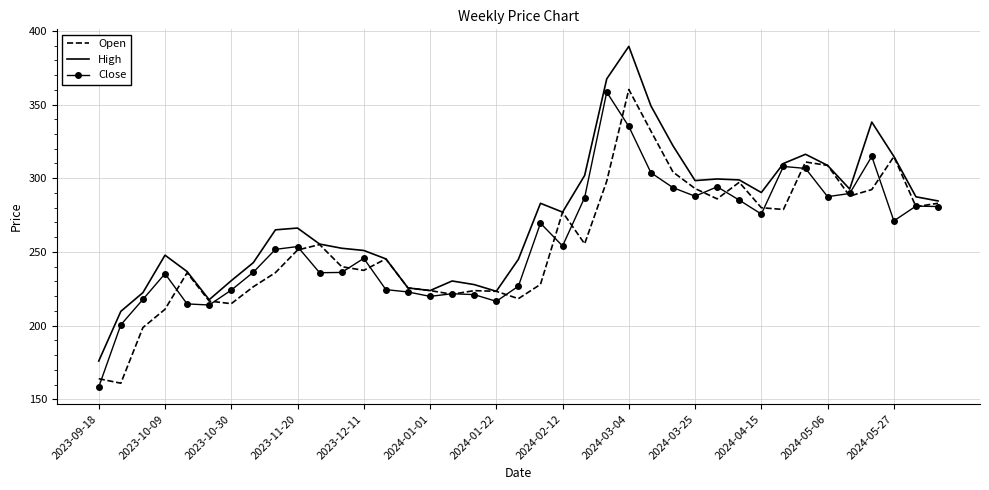

Which series has the largest total across all categories?

High